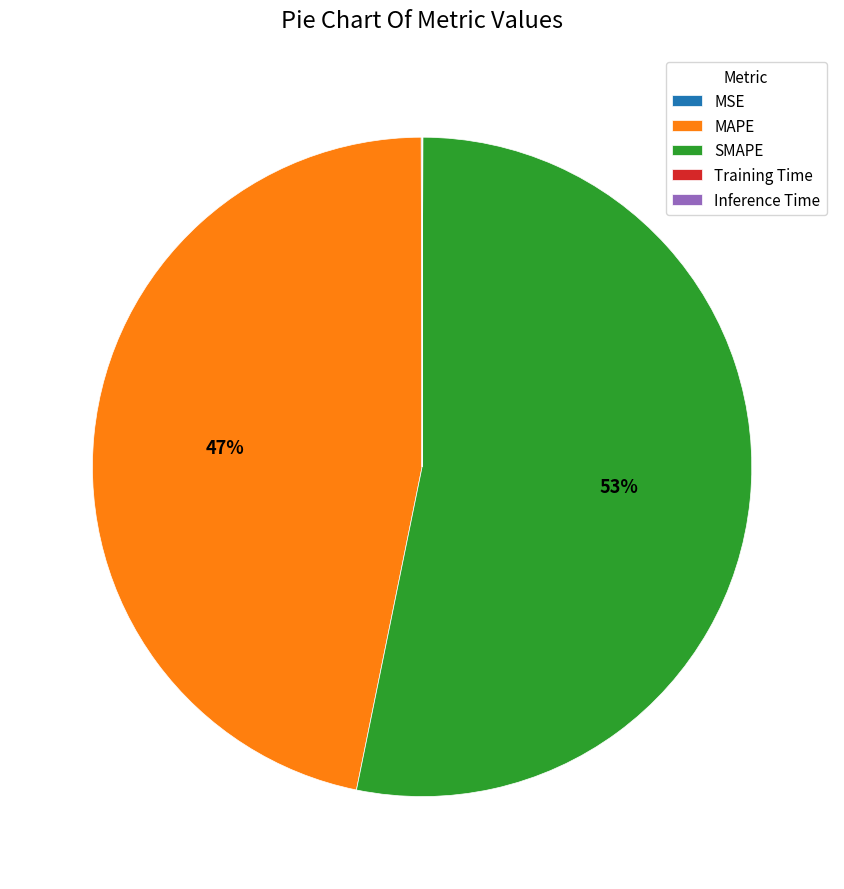

The MAPE slice represents 47% of the pie. True or false?

True